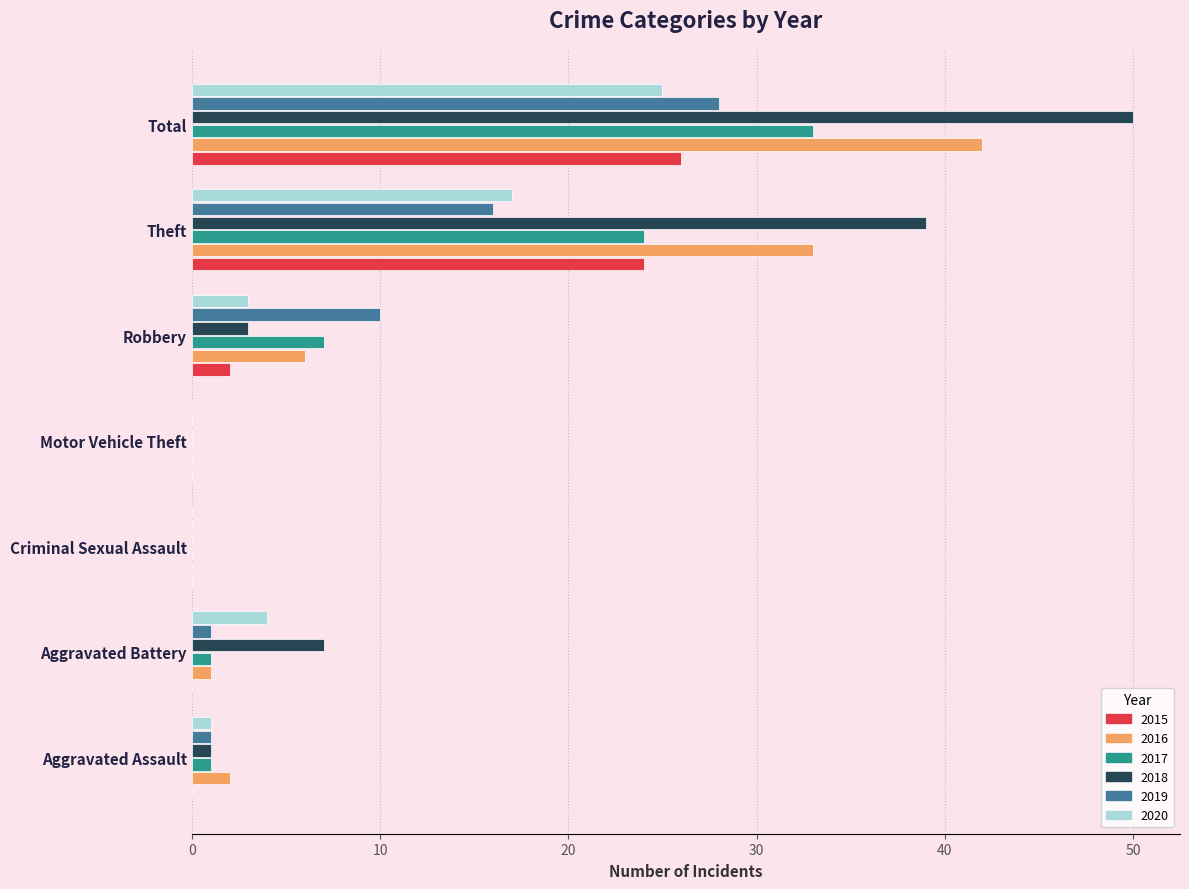

The value of 2017 at Motor Vehicle Theft is -12. True or false?

False